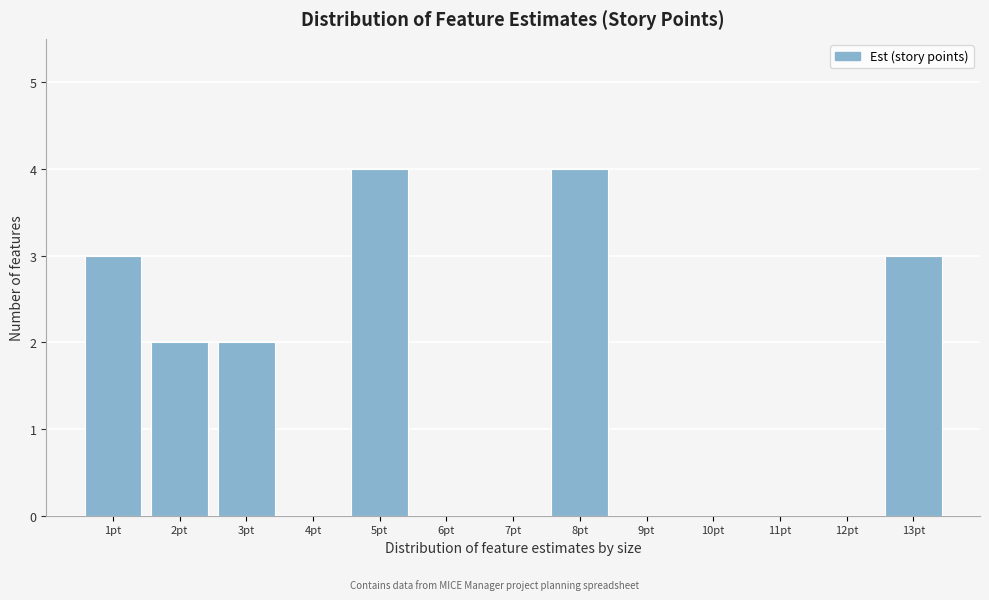

Reading left to right, list every bar in this chart as the range it spans on the x-axis followed by its height. The values are not printed on the chart, so give them approximately, as read against the axis.

0.5 to 1.5: 3
1.5 to 2.5: 2
2.5 to 3.5: 2
3.5 to 4.5: 0
4.5 to 5.5: 4
5.5 to 6.5: 0
6.5 to 7.5: 0
7.5 to 8.5: 4
8.5 to 9.5: 0
9.5 to 10.5: 0
10.5 to 11.5: 0
11.5 to 12.5: 0
12.5 to 13.5: 3